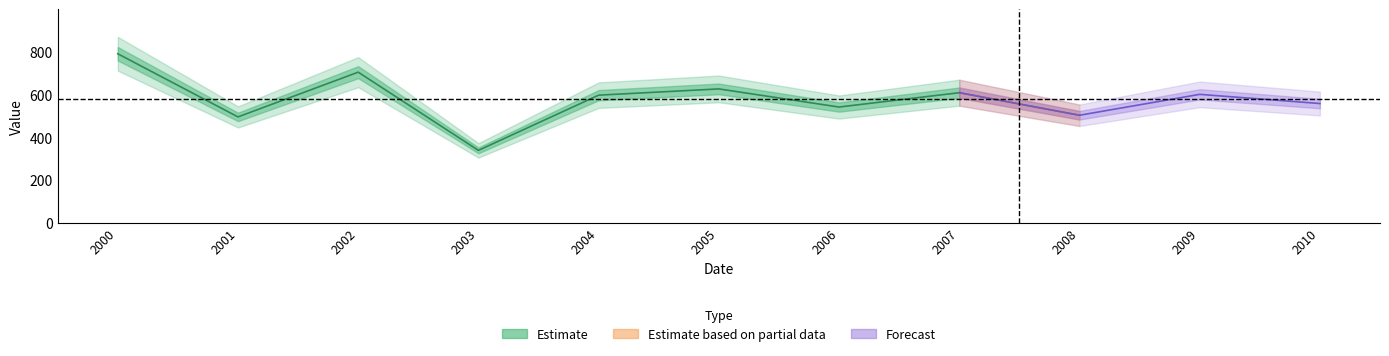

What is the sum of the values at 2007-01-15 and 2003-01-15?

944.8